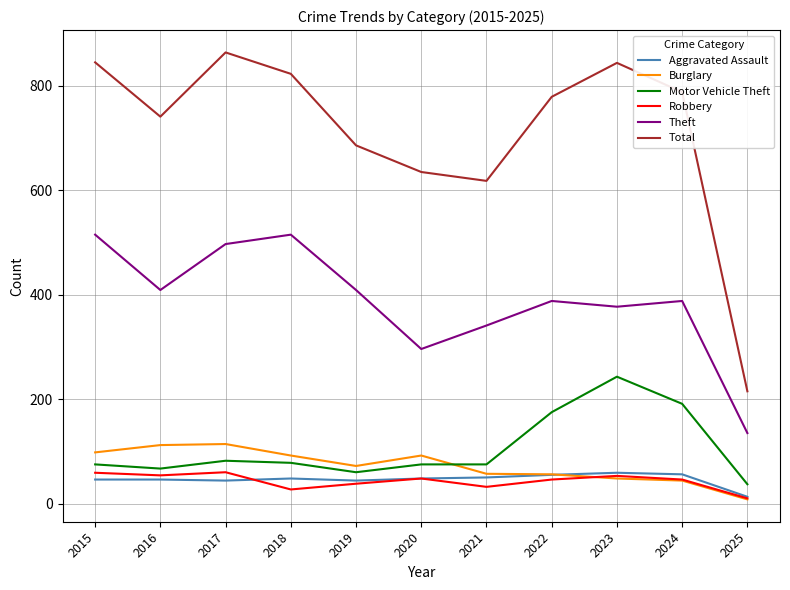

What is the sum of the Robbery values at 2018 and 2025?

37